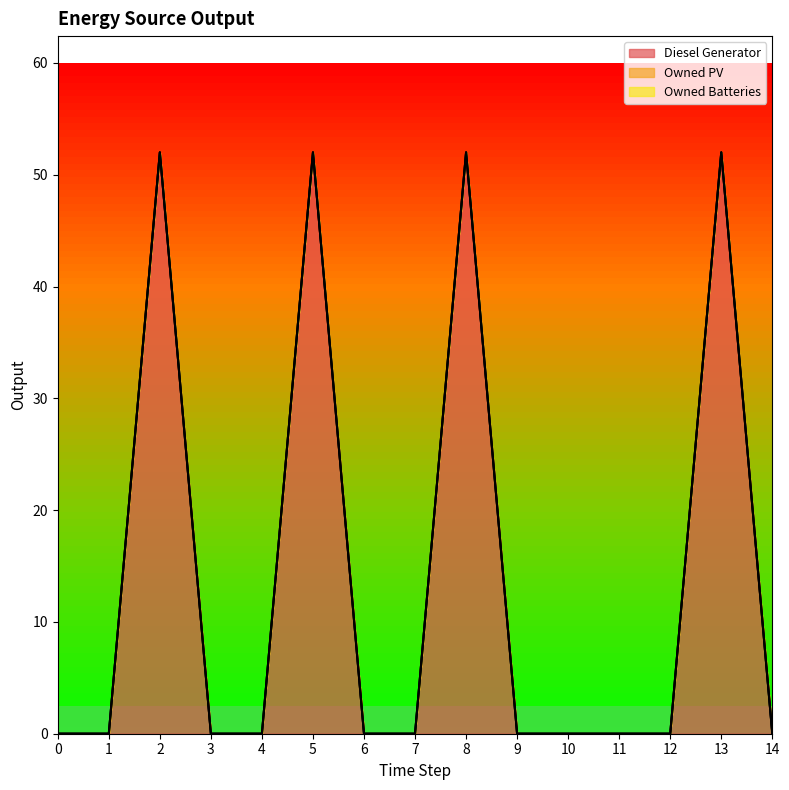

Which series has the widest spread of values?

Diesel Generator